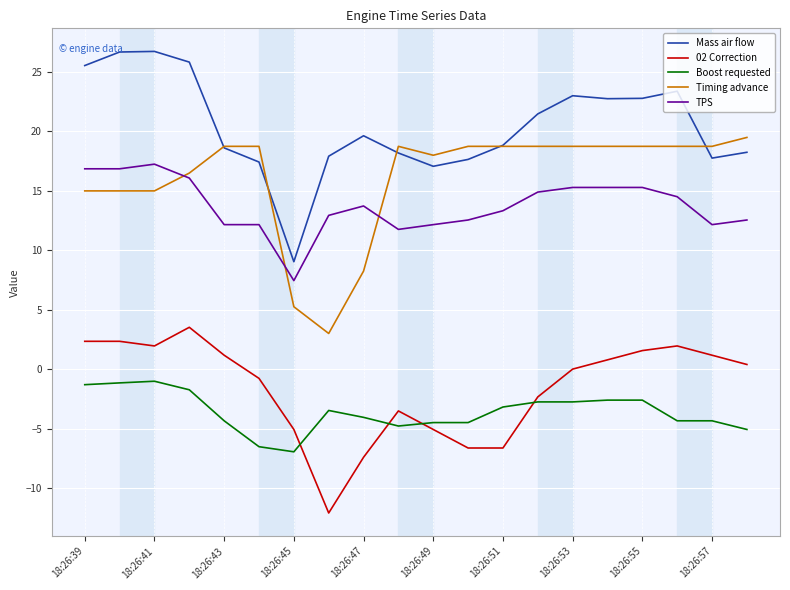

Rank the series by their maximum value, from highest to lowest.

Mass air flow, Timing advance, TPS, 02 Correction, Boost requested